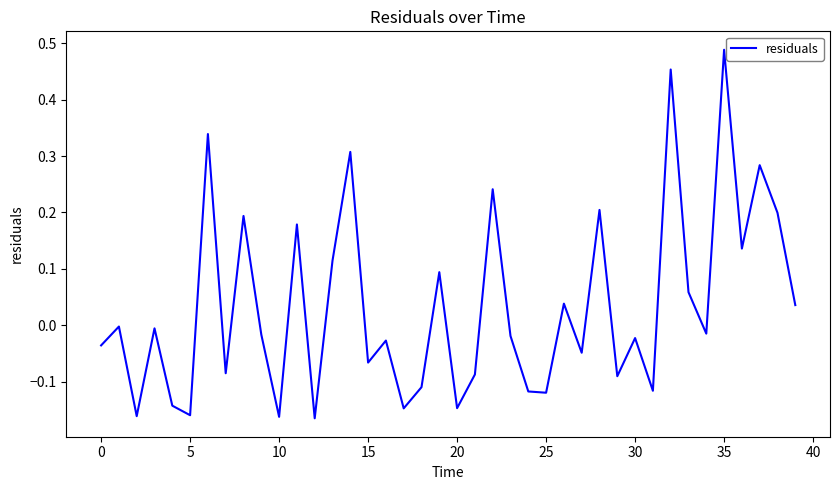

What is the difference between the maximum and minimum values?

0.7